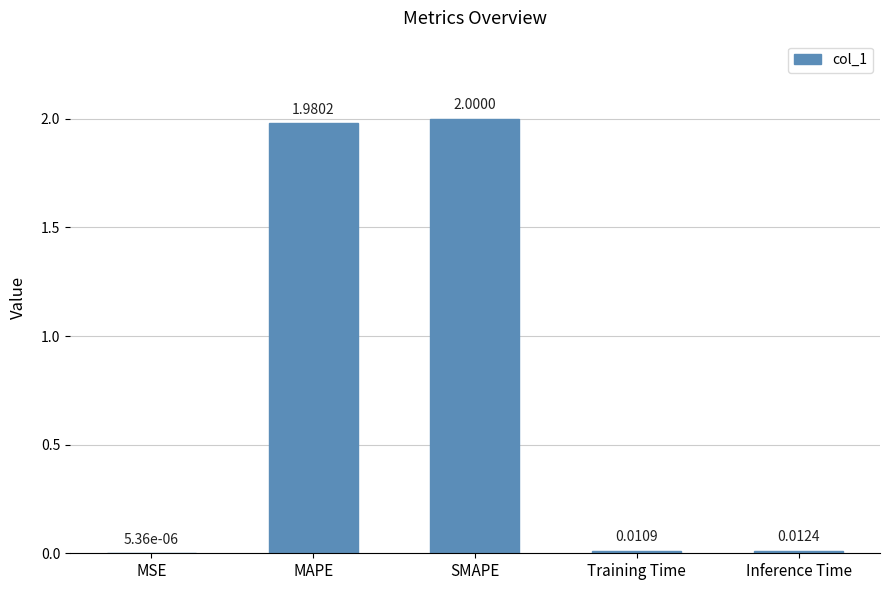

Which label corresponds to the largest value in the chart?

SMAPE